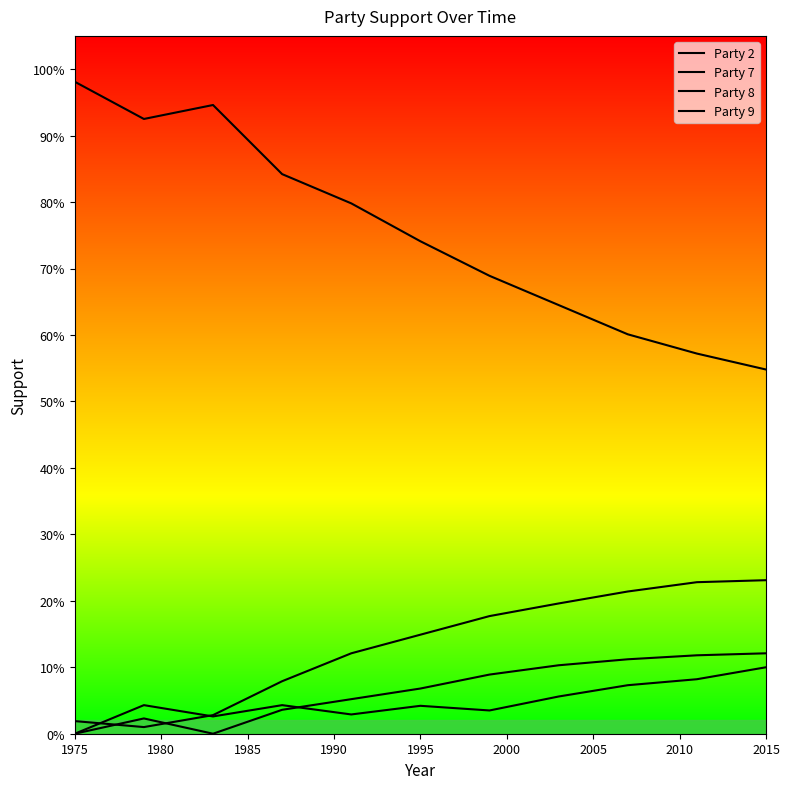

Does the chart have visible grid lines?

No